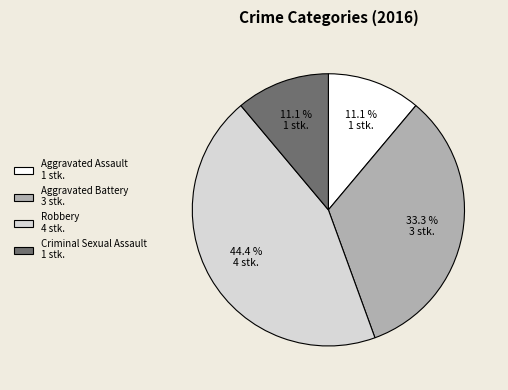

Does Robbery represent more than half of the total?

No